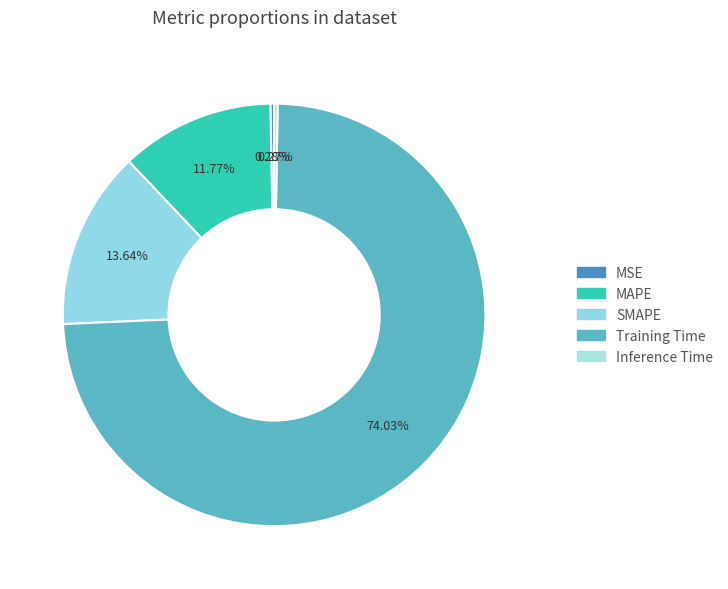

How much of the chart is everything except MSE?

99.7%